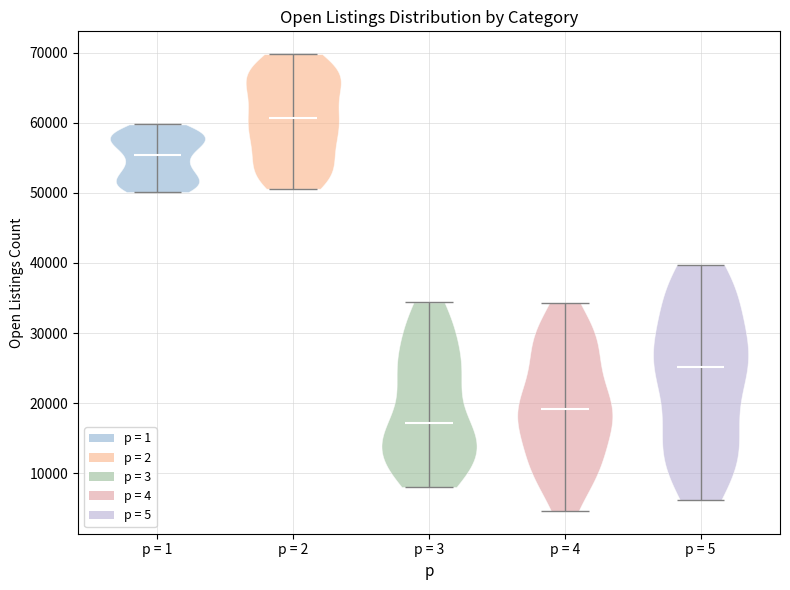

Reading left to right, read every violin against the y-axis: where its median line is, and the lowest and highest points it reaches. The values are not printed on the chart, so give them approximately, as read against the axis.

p = 1: median line 55000, lowest point 50000, highest point 60000
p = 2: median line 61000, lowest point 51000, highest point 70000
p = 3: median line 17000, lowest point 8000, highest point 34000
p = 4: median line 19000, lowest point 5000, highest point 34000
p = 5: median line 25000, lowest point 6000, highest point 40000